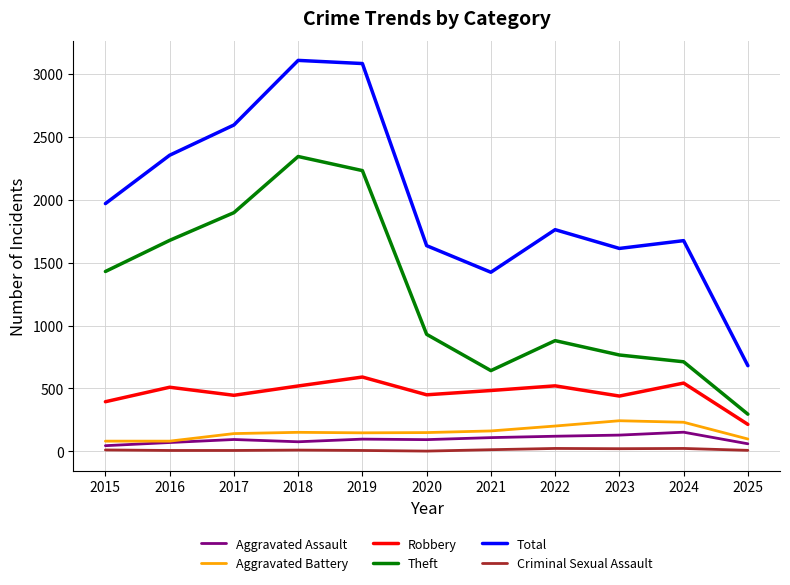

The value of Theft at 2020 is 930. True or false?

True